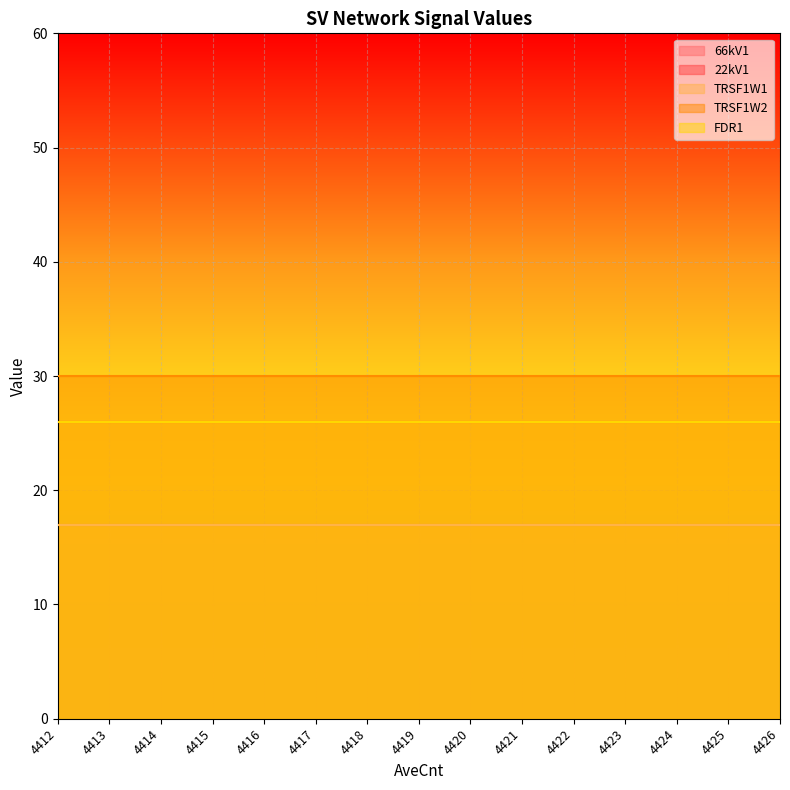

At how many categories does at least one series exceed 17?

15